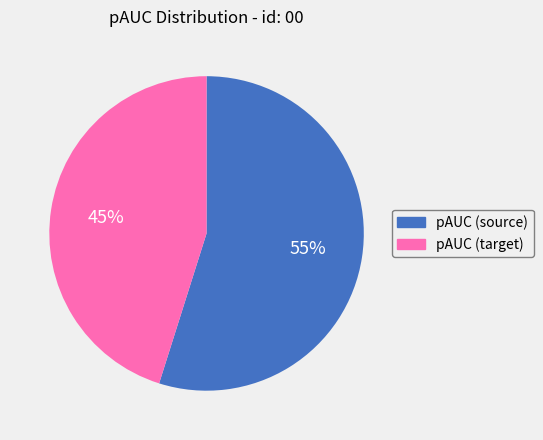

To the nearest percent, what percentage of the pie is pAUC (target)?

45%